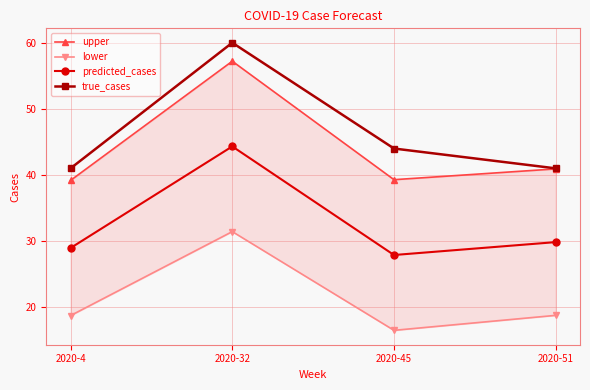

Reading left to right, what are all the values shown in this chart?

upper: 2020-4=39.2	2020-32=57.2	2020-45=39.3	2020-51=40.9
lower: 2020-4=18.7	2020-32=31.4	2020-45=16.5	2020-51=18.8
predicted_cases: 2020-4=29.0	2020-32=44.3	2020-45=27.9	2020-51=29.8
true_cases: 2020-4=41.0	2020-32=60.0	2020-45=44.0	2020-51=41.0